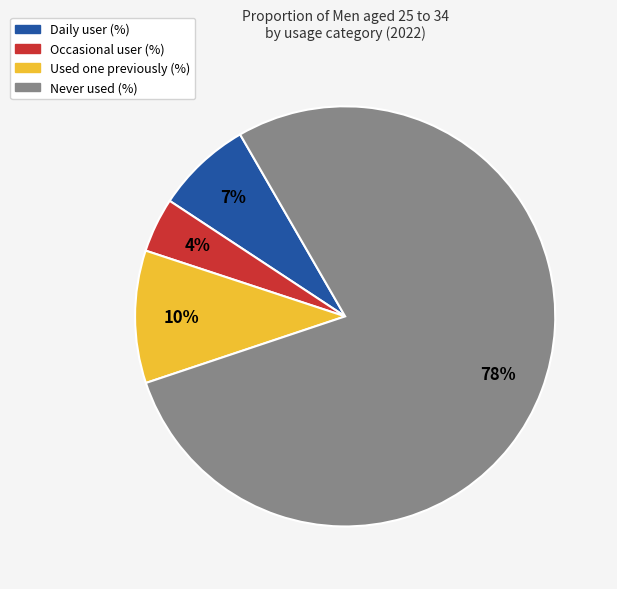

To the nearest percent, what is the average slice percentage?

25%